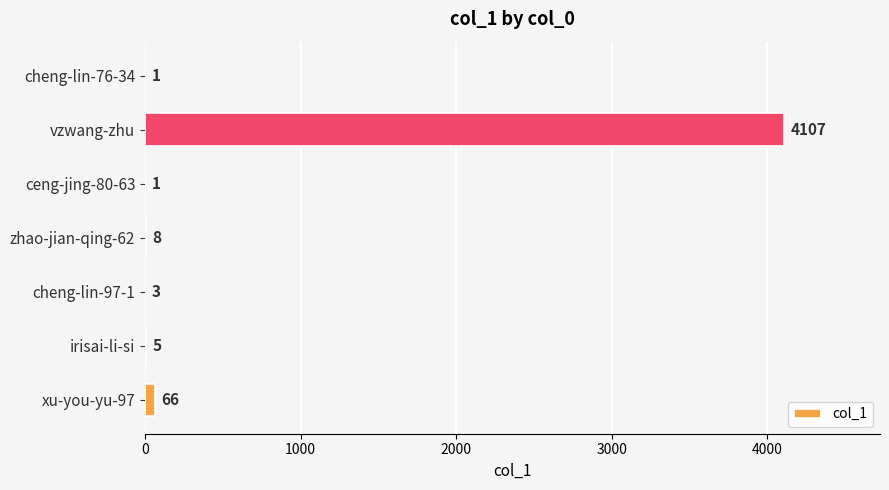

What is the sum of all values?

4191